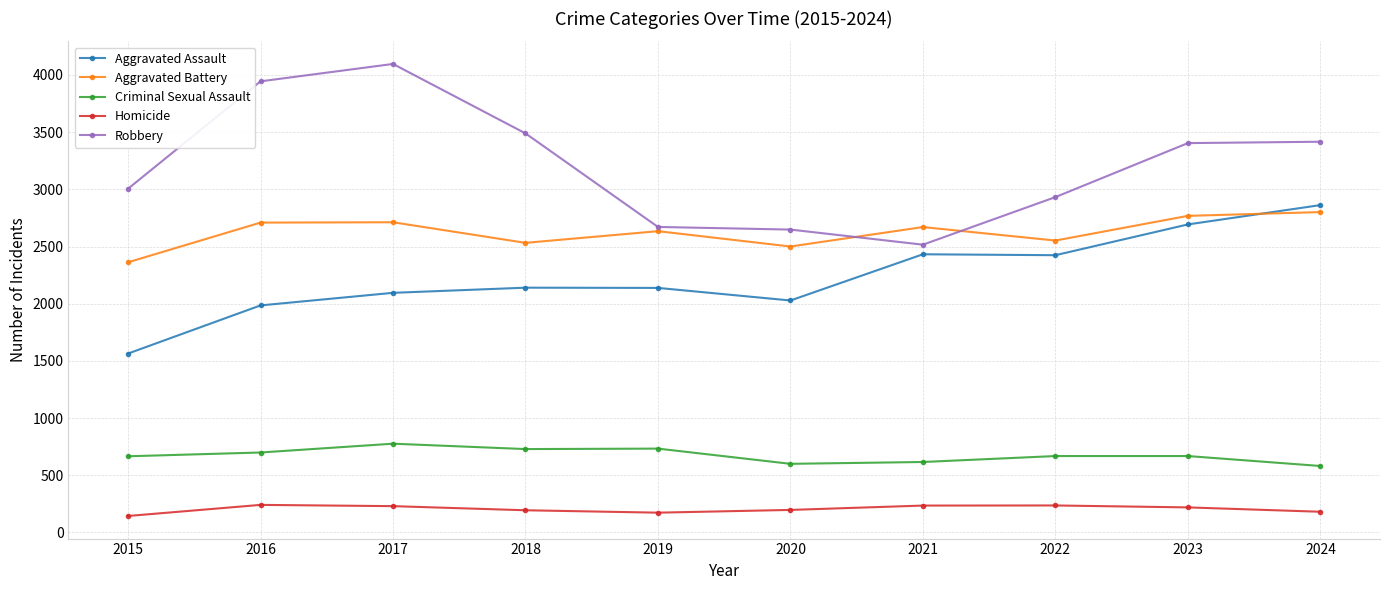

Which series changed the most between 2017 and 2021?

Robbery